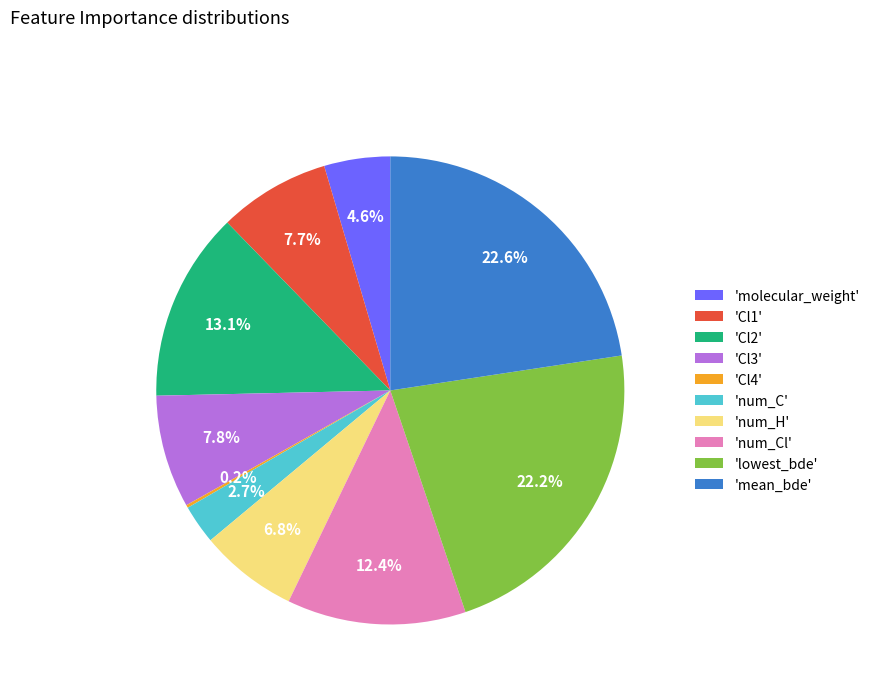

Which has a higher value, 'num_C' or 'lowest_bde'?

'lowest_bde'